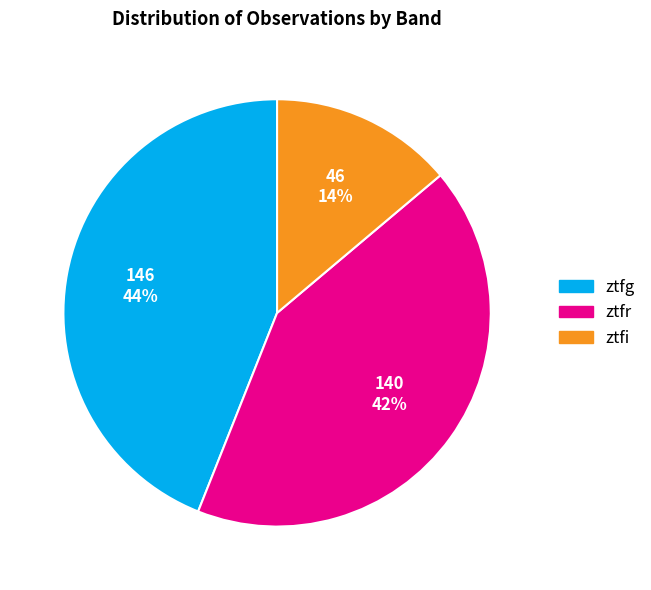

What percentage is the ztfg slice, to the nearest percent?

44%